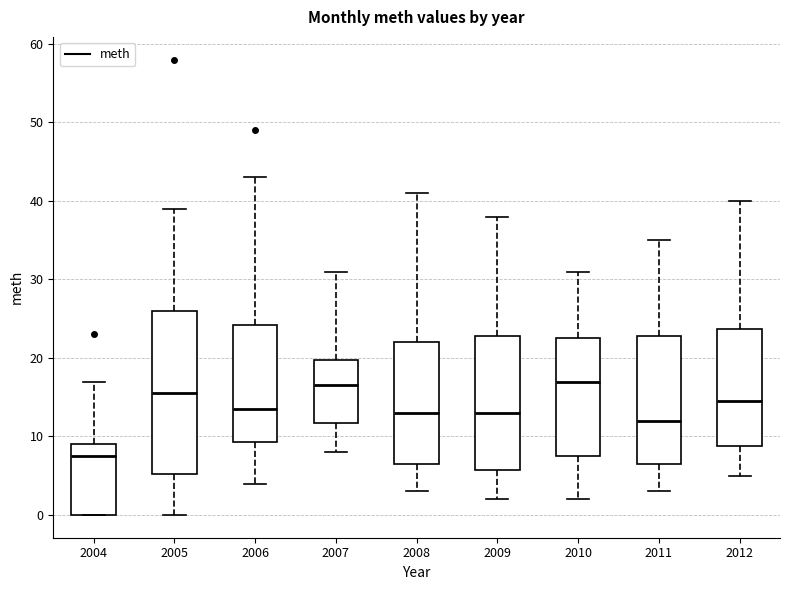

Reading left to right, transcribe this box plot: for each box, give where its median line is, the range the box spans, and where its two whiskers end, as read against the y-axis. The values are not printed on the chart, so give them approximately, as read against the axis.

2004: median 8, box 0 to 9, whiskers 0 to 17
2005: median 16, box 5 to 26, whiskers 0 to 39
2006: median 14, box 9 to 24, whiskers 4 to 43
2007: median 17, box 12 to 20, whiskers 8 to 31
2008: median 13, box 7 to 22, whiskers 3 to 41
2009: median 13, box 6 to 23, whiskers 2 to 38
2010: median 17, box 8 to 23, whiskers 2 to 31
2011: median 12, box 7 to 23, whiskers 3 to 35
2012: median 15, box 9 to 24, whiskers 5 to 40